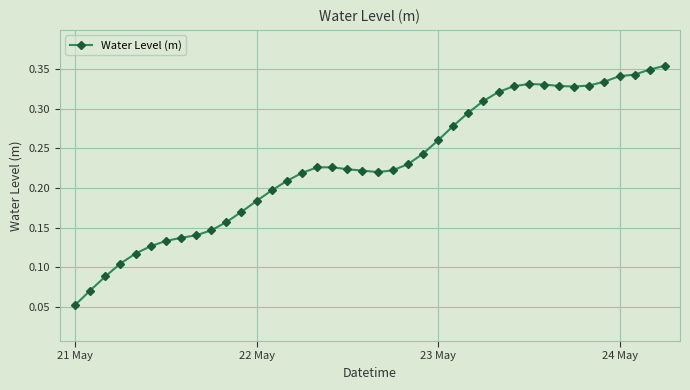

How many lines are shown in the chart?

1